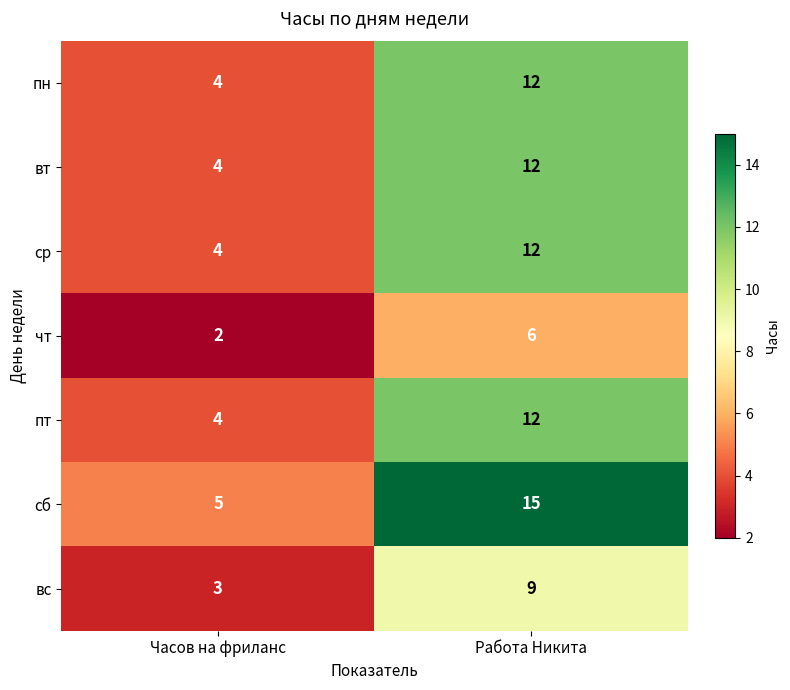

Reading left to right, what are all the values shown in this chart?

пн: 4	12
вт: 4	12
ср: 4	12
чт: 2	6
пт: 4	12
сб: 5	15
вс: 3	9